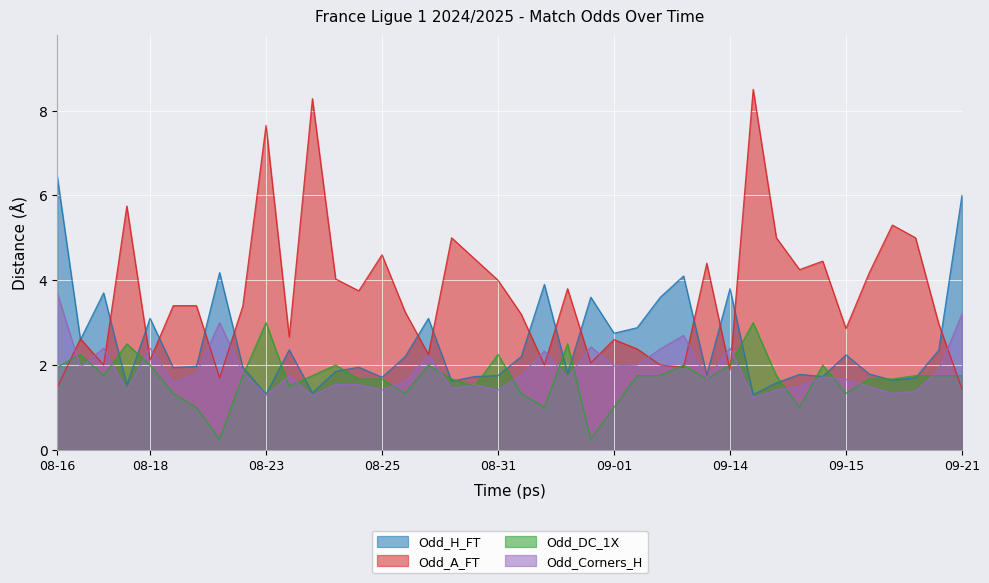

At which category is the sum across all series the highest?

2024-09-14